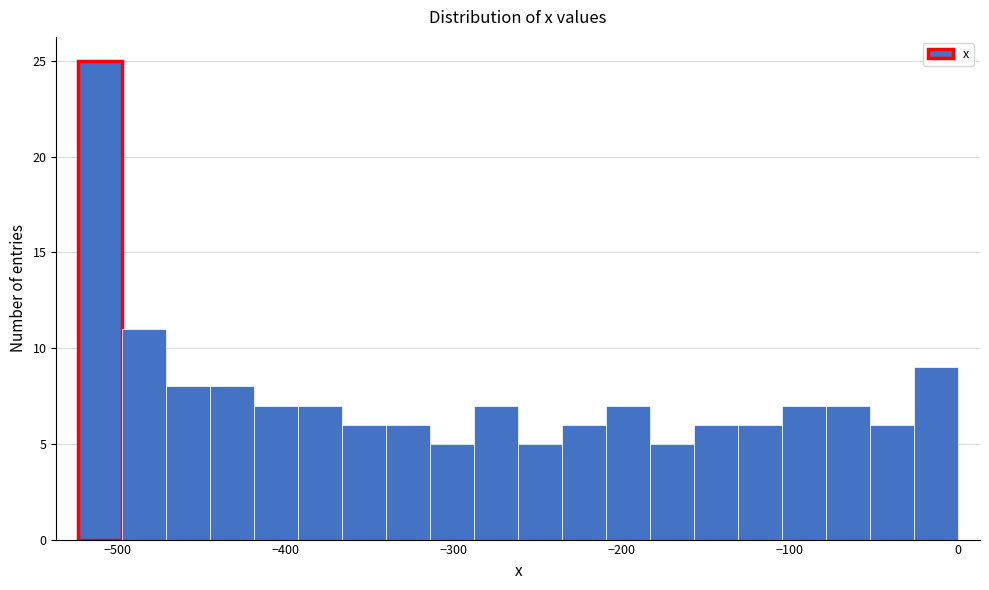

Read against the x-axis, roughly where is the centre of the tallest bar?

-510